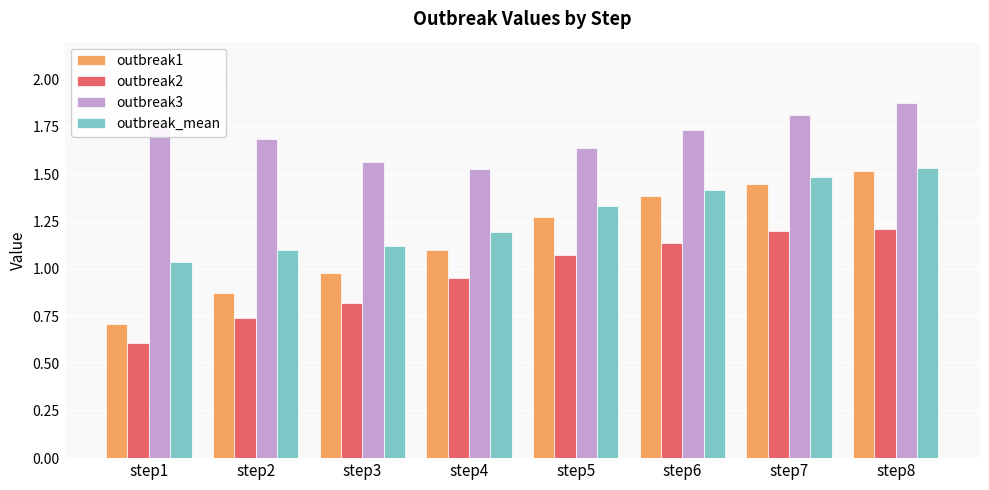

How many values in the outbreak1 series are below 1?

3